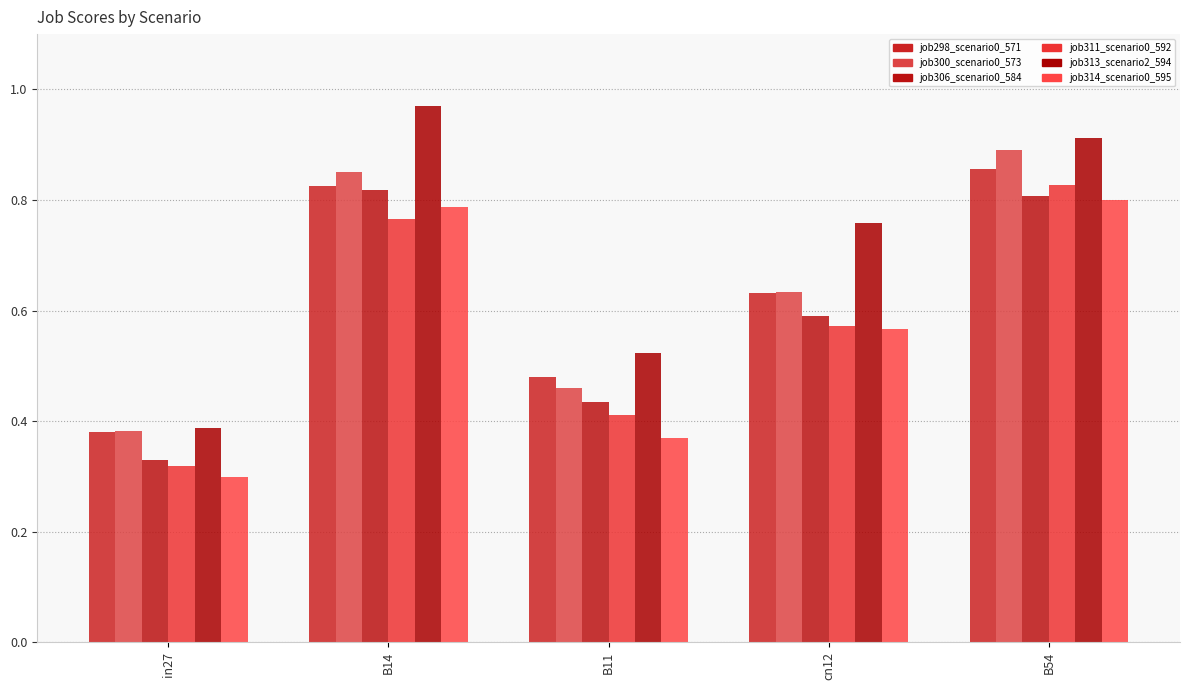

The job311_scenario0_592 series shows 0.8 at B54. True or false?

True